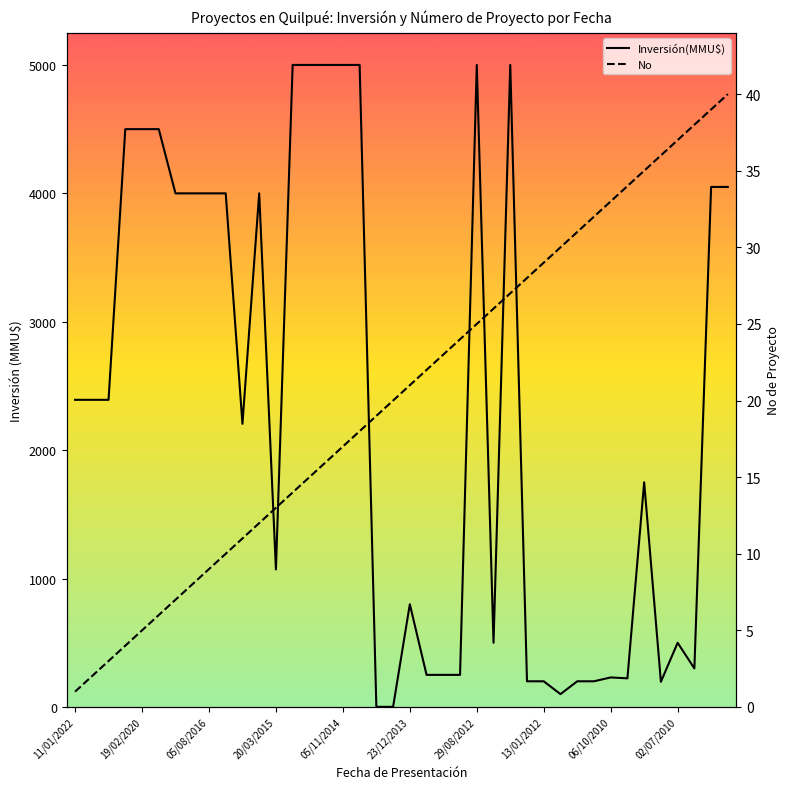

What is the maximum value for No?

40